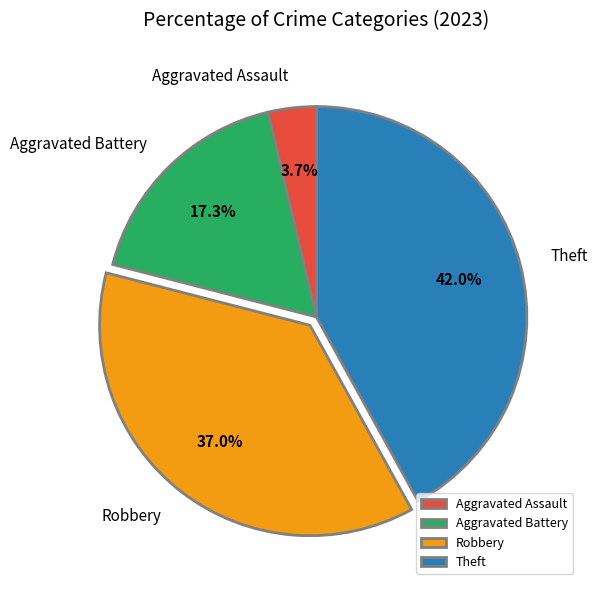

To the nearest percent, what is the difference between the largest and smallest slice percentages?

38%